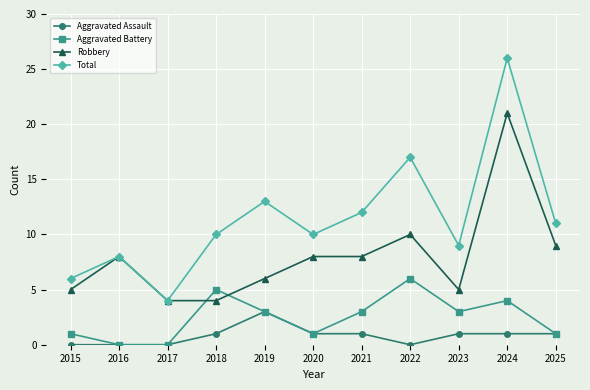

How many data points in Robbery are less than 8?

5